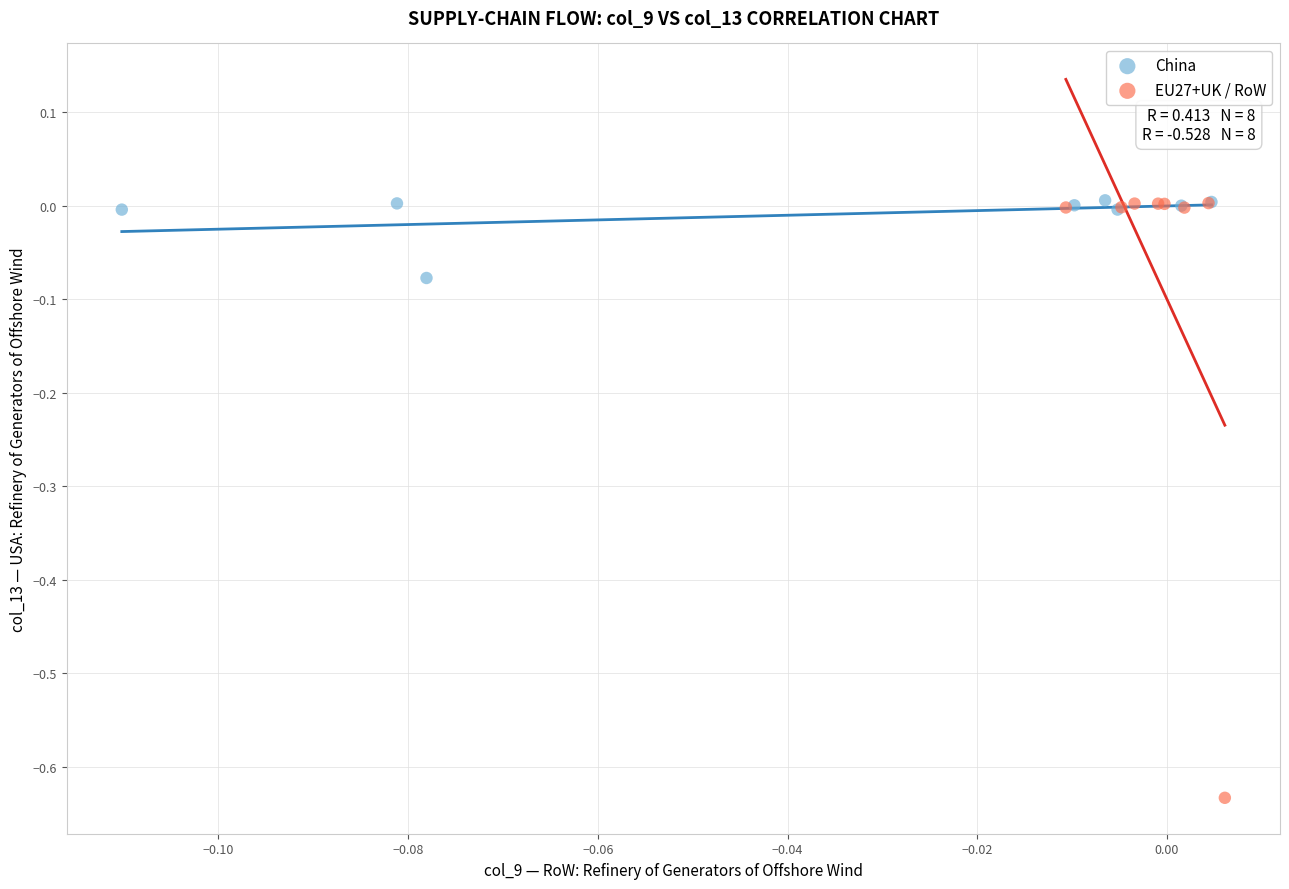

What are all the series names shown in the legend?

China, EU27+UK / RoW